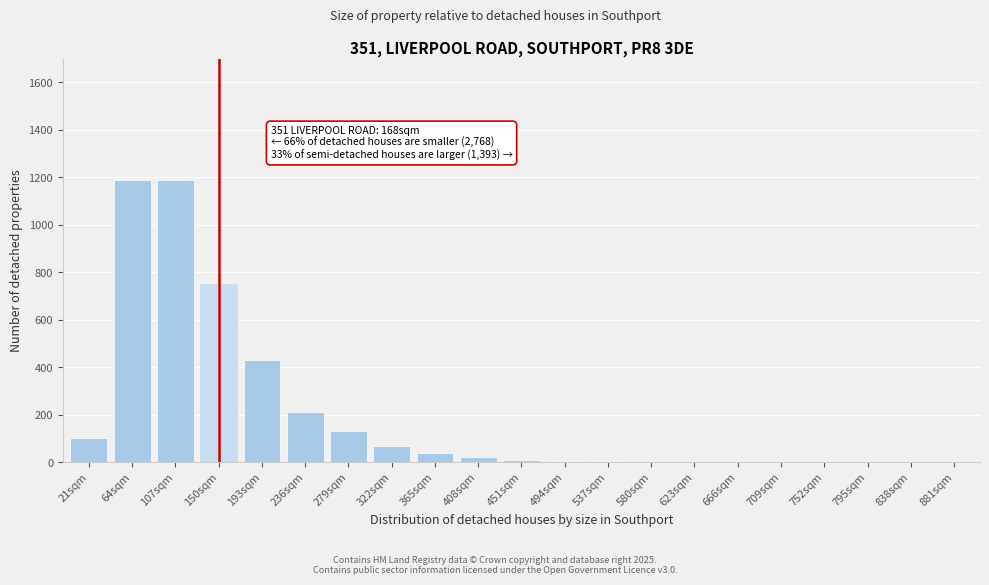

Which has a higher value, 64sqm or 279sqm?

64sqm